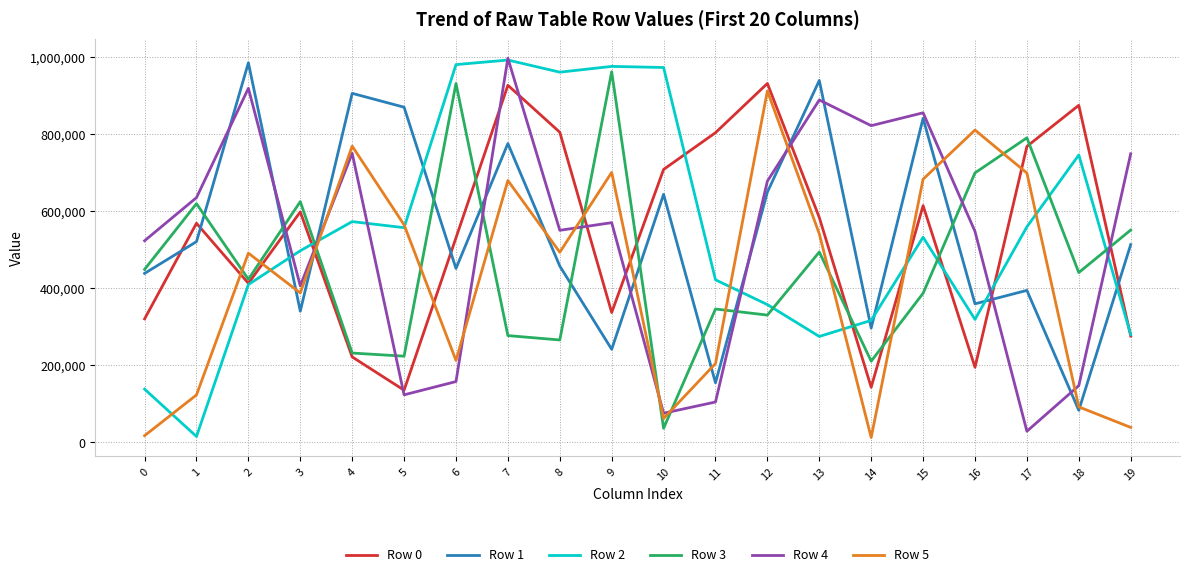

Which series changed the most between 4 and 5?

Row 4